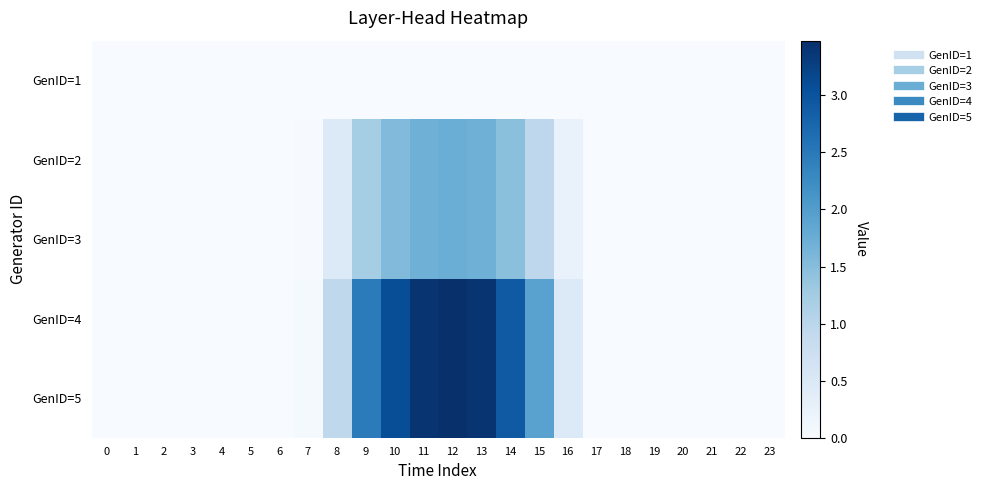

How many categories are shown in the chart?

24